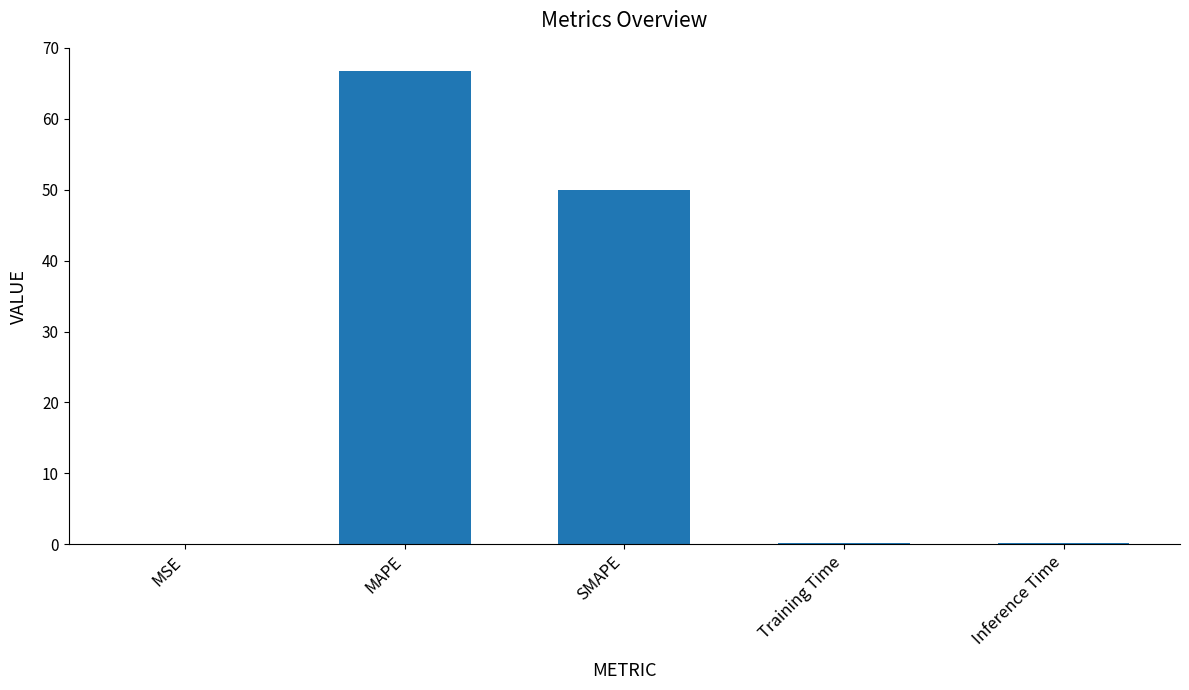

What is the average value?

23.4